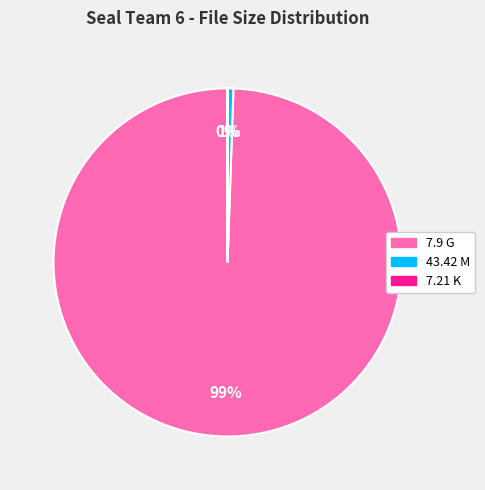

What percentage is the 43.42 M slice, to the nearest percent?

1%